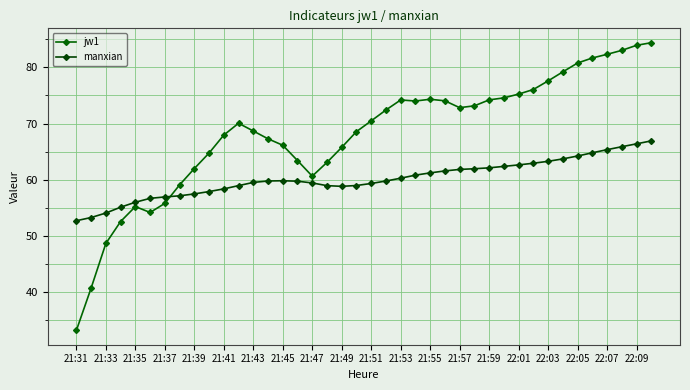

How many distinct data groups are displayed?

2